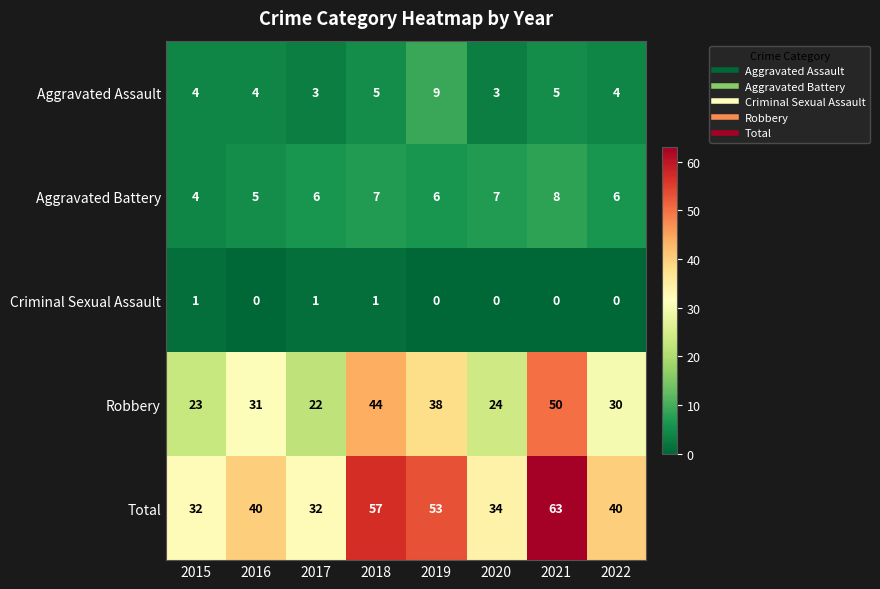

At which category is the sum across all series the highest?

2021